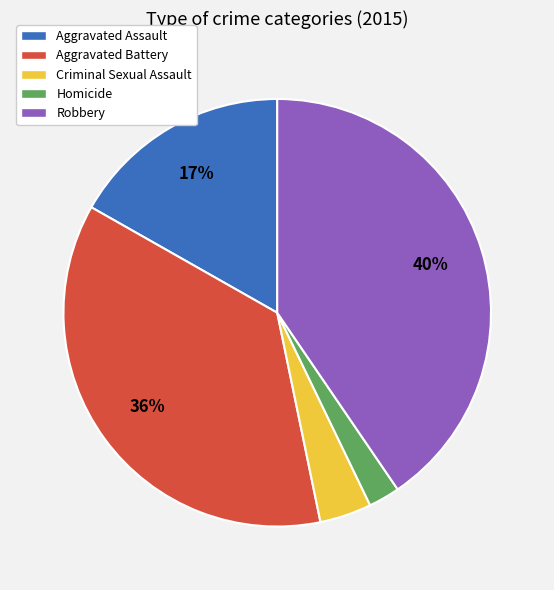

To the nearest percent, what percentage of the pie is Aggravated Assault?

17%